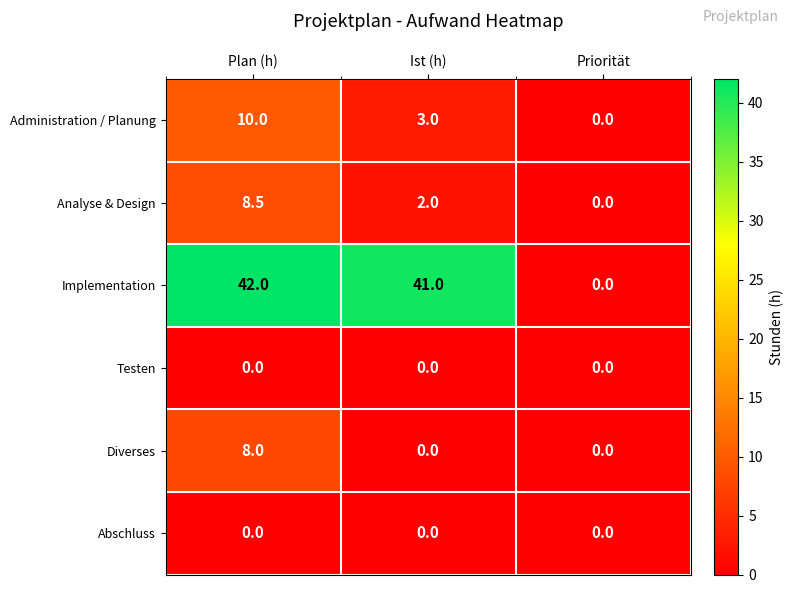

At which label is Administration / Planung closest to 5?

Ist (h)